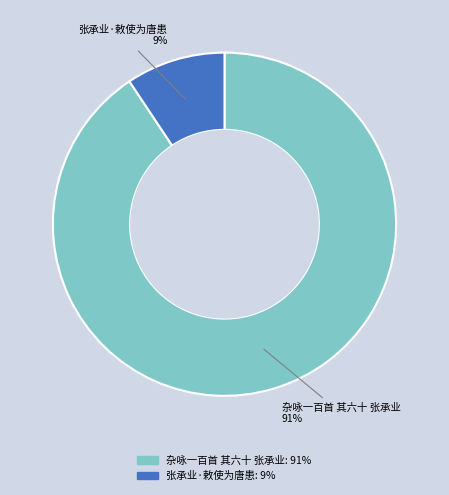

Rank the categories by value from highest to lowest.

杂咏一百首 其六十 张承业, 张承业·敕使为唐患